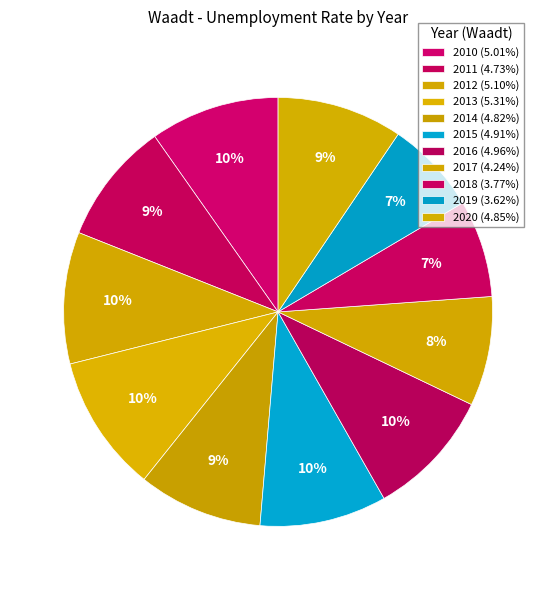

What percentage is the 2014 slice, to the nearest percent?

9%